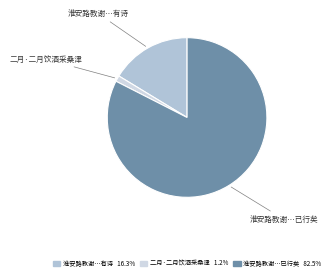

What is the ratio of the value at 淮安路教谢…已行矣 to the value at 淮安路教谢…有诗?

5.1